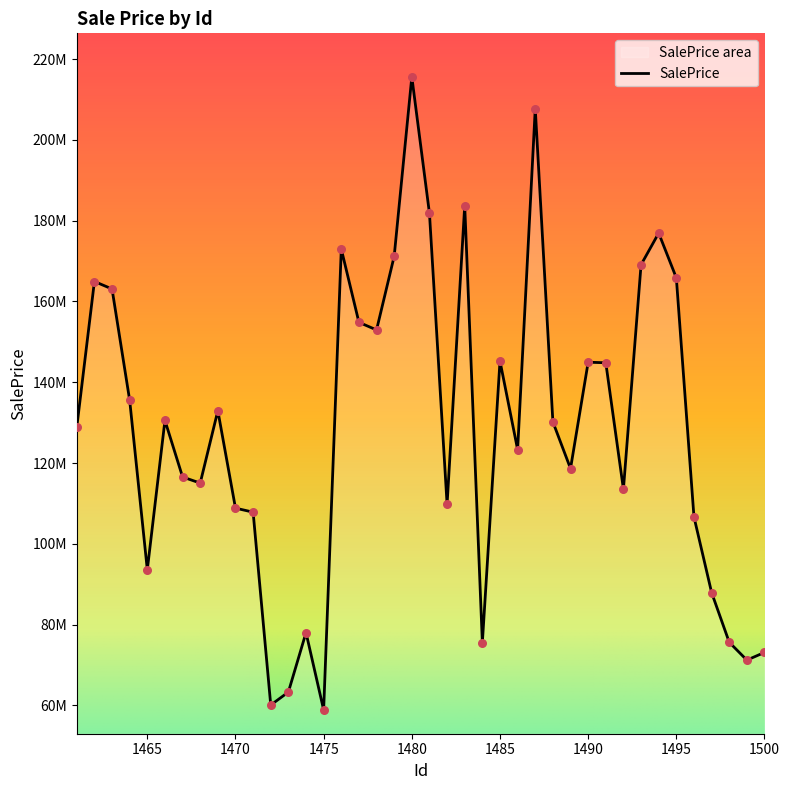

Which has a higher value, 1468 or 1480?

1480